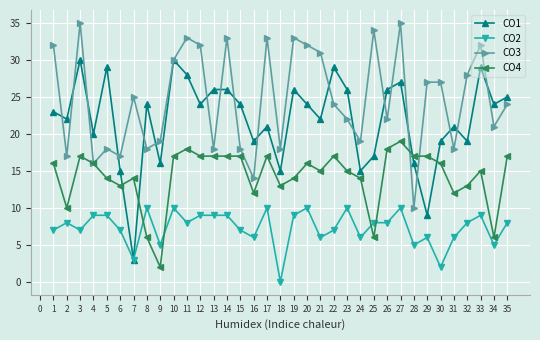

Which series changed the most between 4 and 21?

CO3